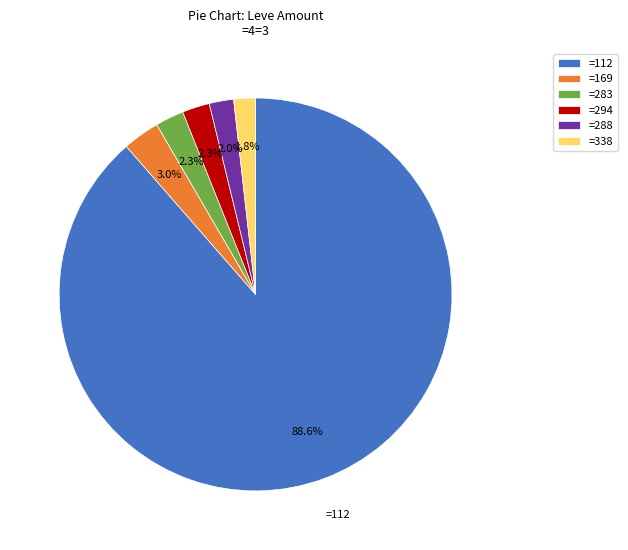

Is there any slice that represents more than half of the pie?

Yes